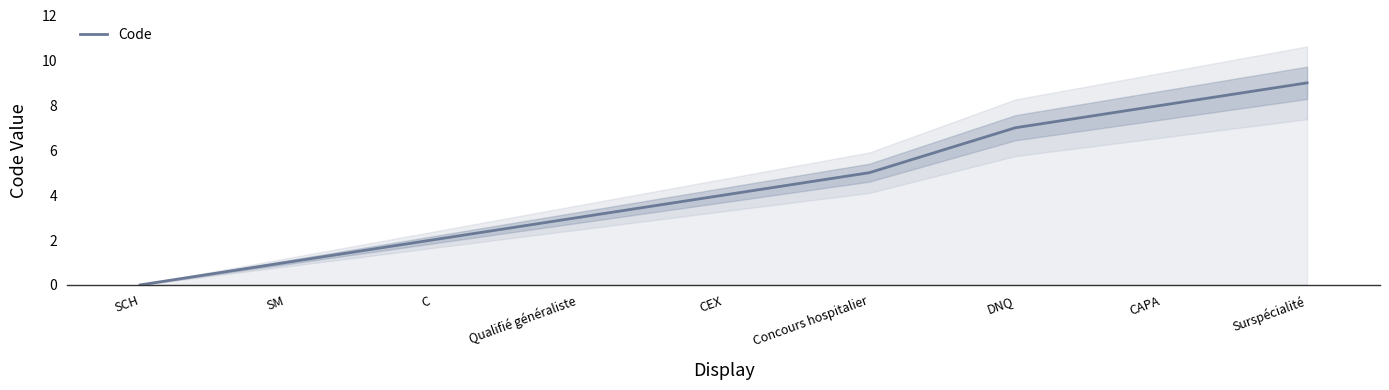

The chart shows a value of 9 at Surspécialité. True or false?

True